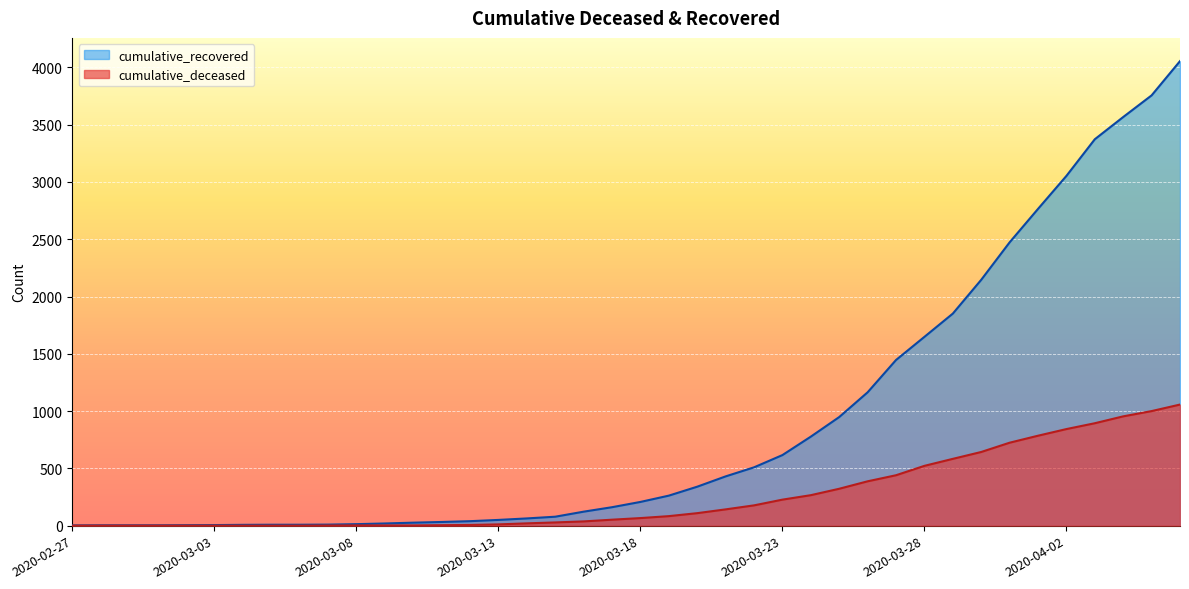

What is the difference between the cumulative_recovered values at 2020-03-05 and 2020-02-27?

6